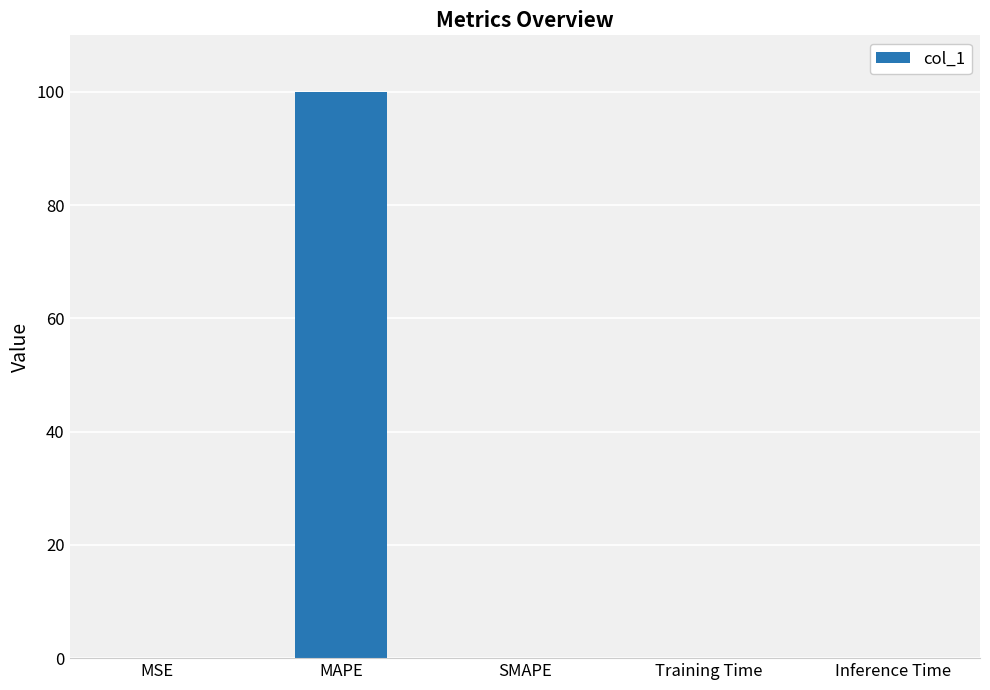

What is the maximum value shown in the chart?

100.0